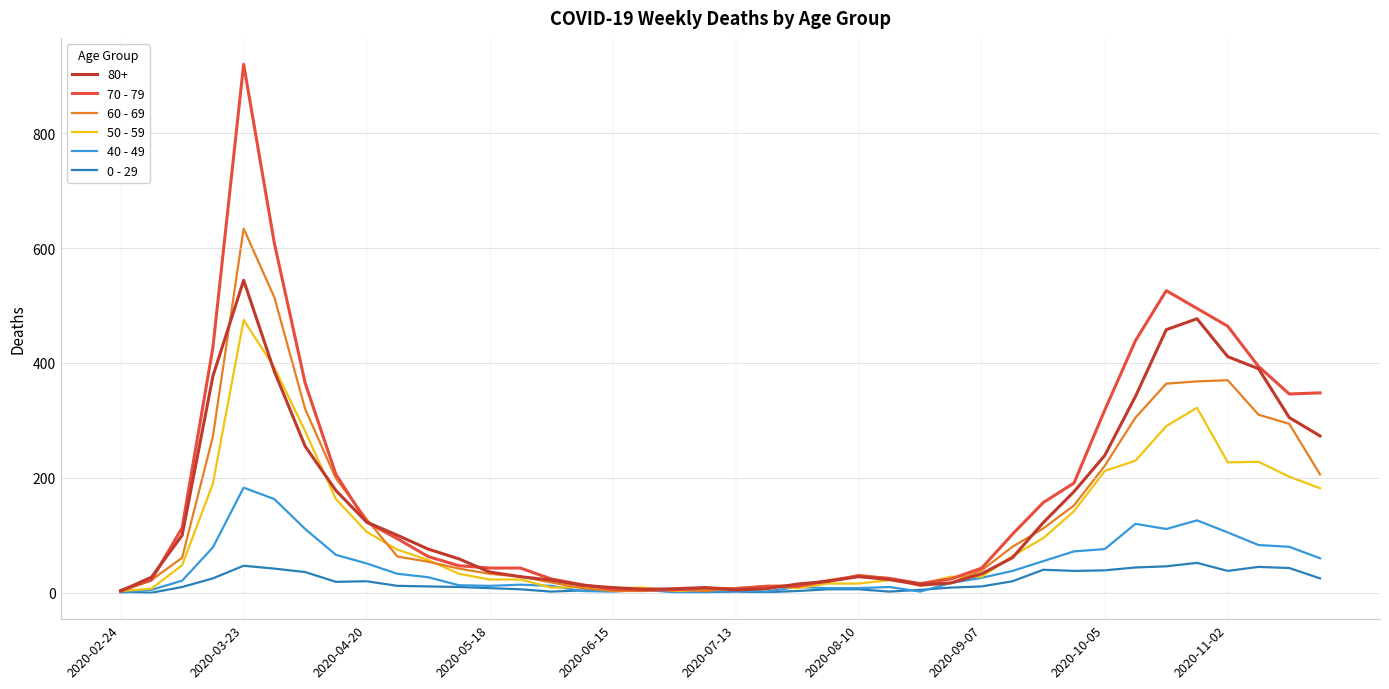

How many values in the 60 - 69 series are below 54?

20